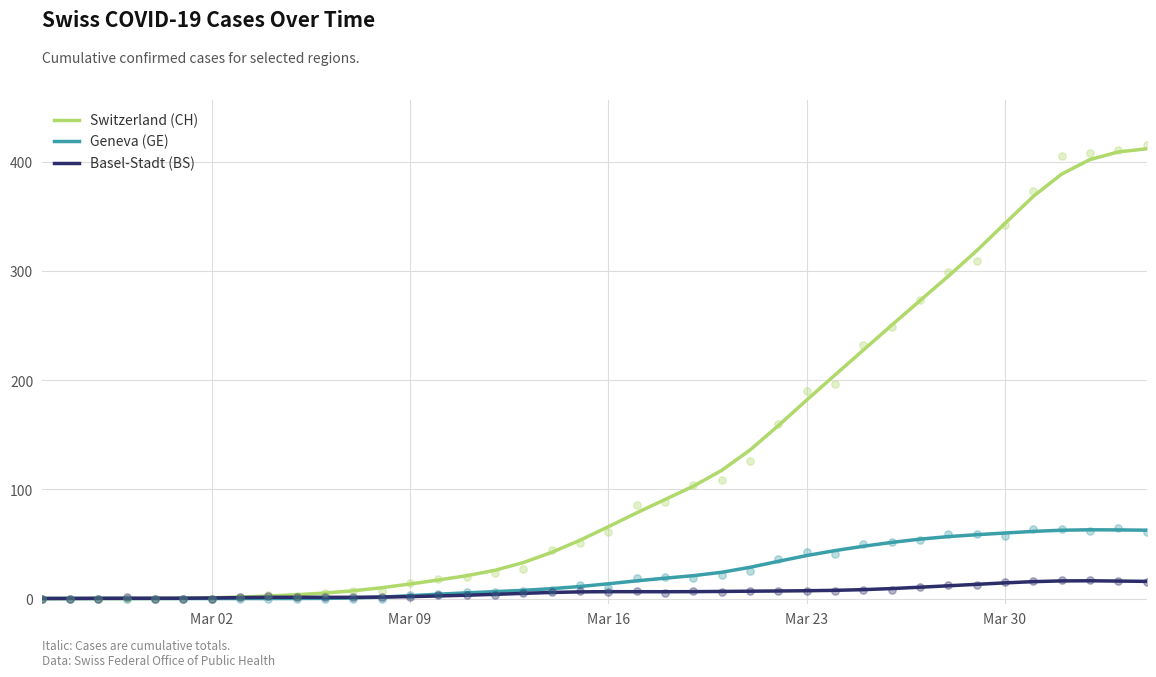

What are all the series names shown in the legend?

Switzerland (CH), Geneva (GE), Basel-Stadt (BS)